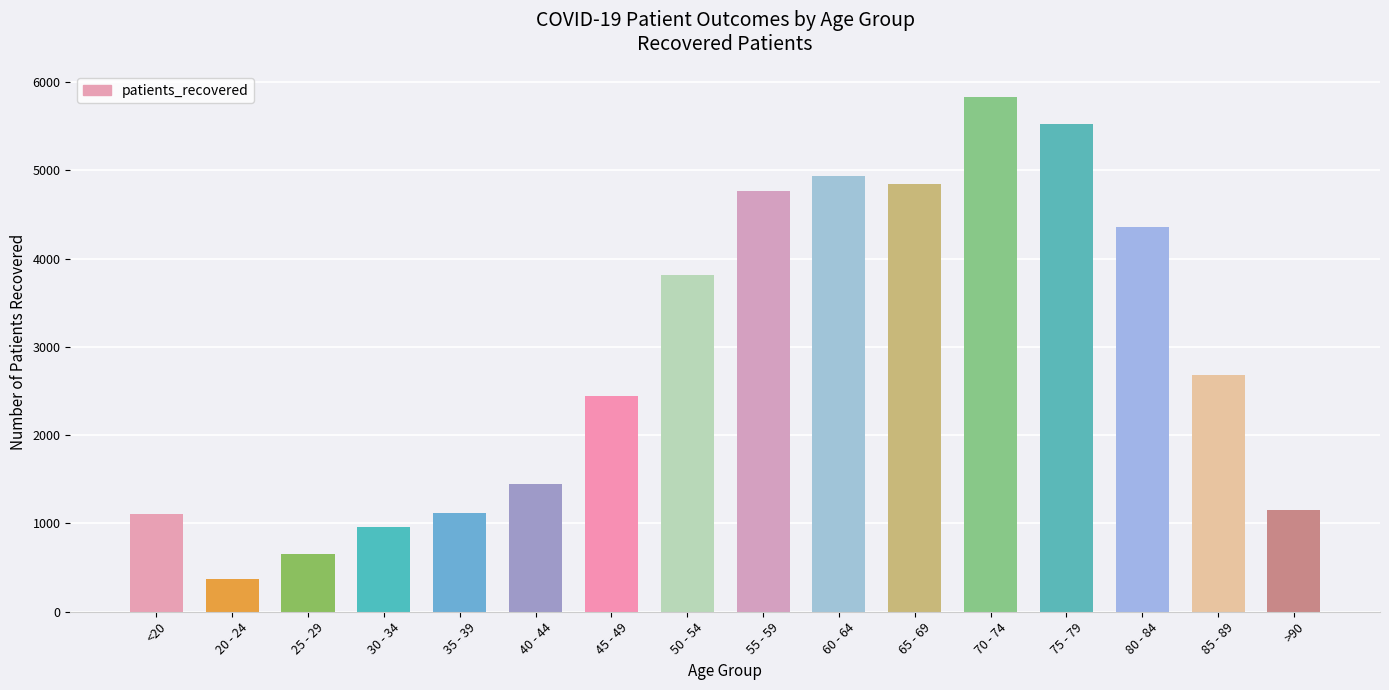

What is the sum of the values at >90 and 30 - 34?

2119